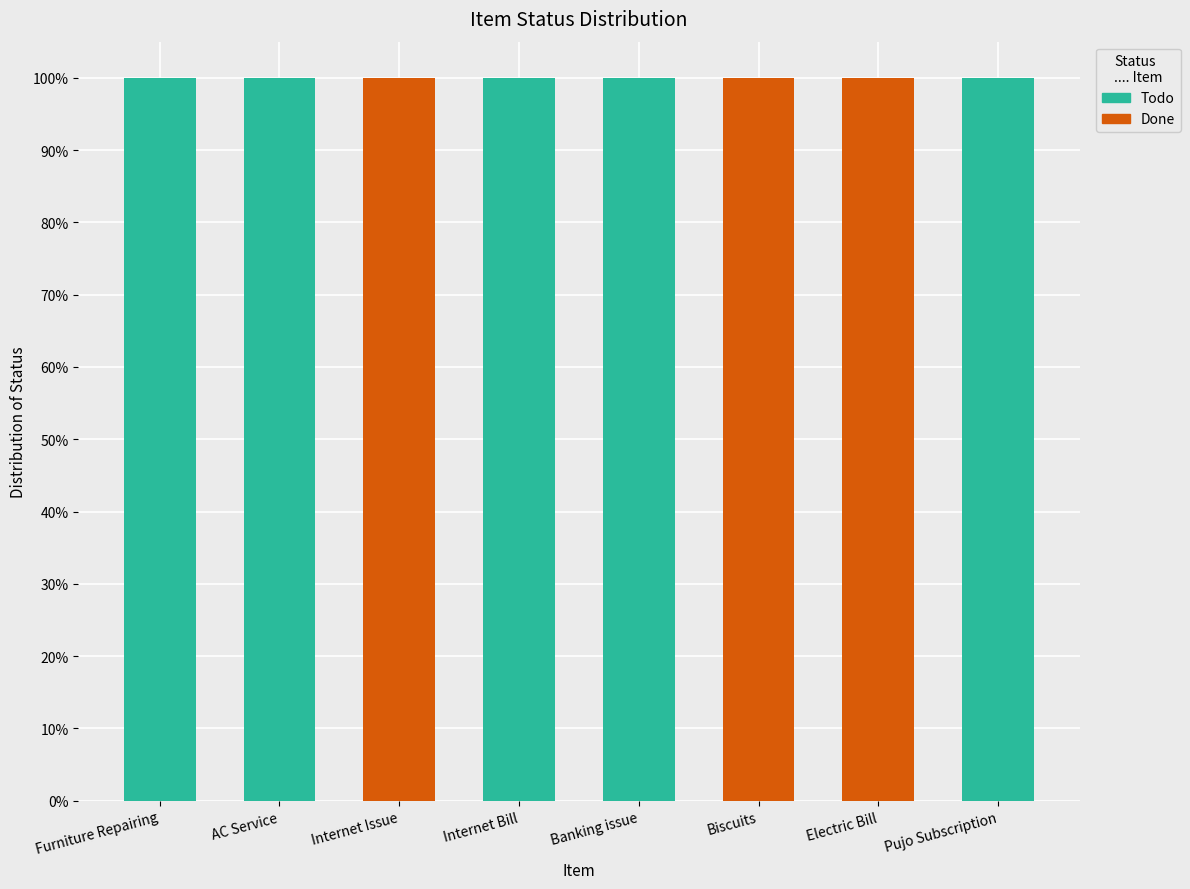

Reading right to left, list the values for the Done series.

Pujo Subscription=0	Electric Bill=100	Biscuits=100	Banking issue=0	Internet Bill=0	Internet Issue=100	AC Service=0	Furniture Repairing=0